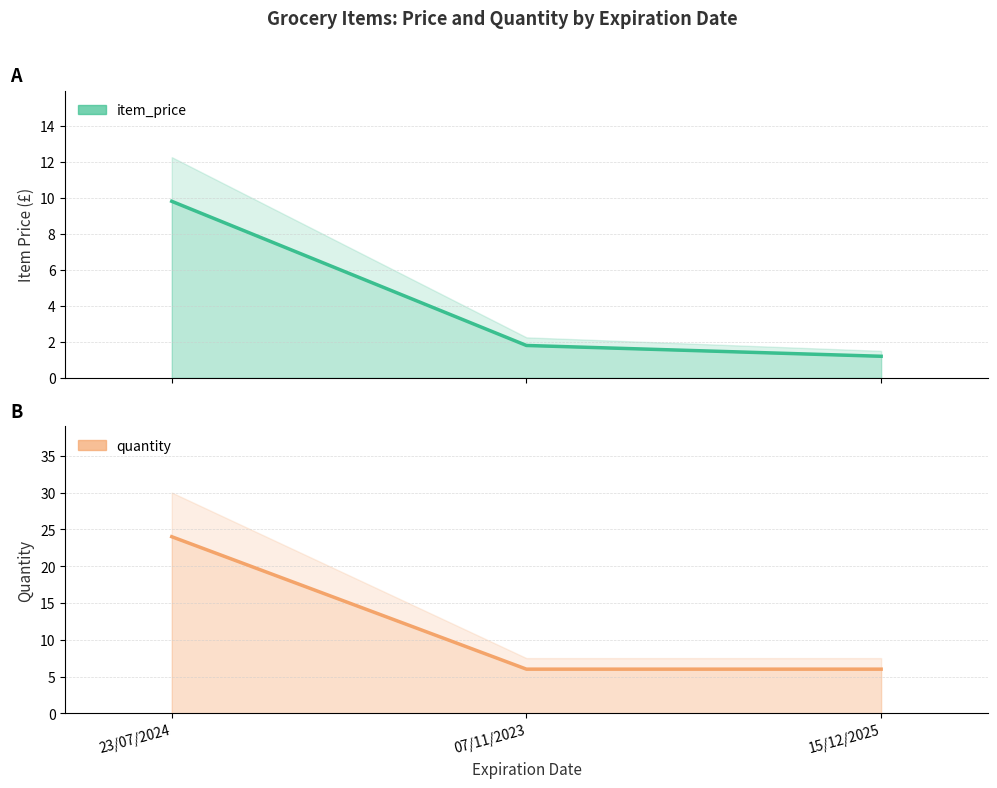

Reading right to left, list all the values displayed in this chart.

item_price: 15/12/2025=1.2	07/11/2023=1.8	23/07/2024=9.8
quantity: 15/12/2025=6.0	07/11/2023=6.0	23/07/2024=24.0